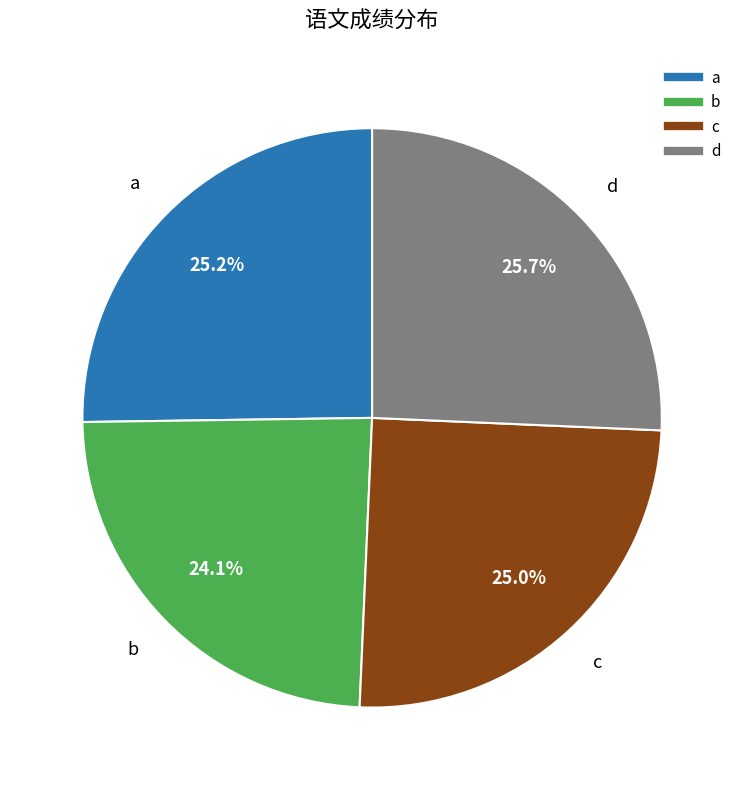

What is the ratio of the value at c to the value at a?

1.0